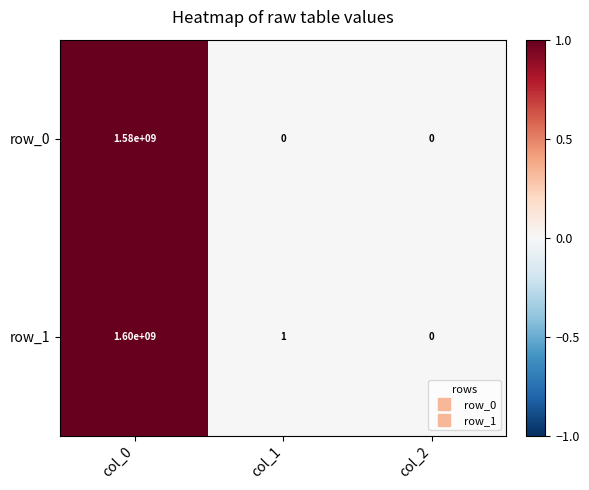

At which category is the sum across all series the highest?

col_0